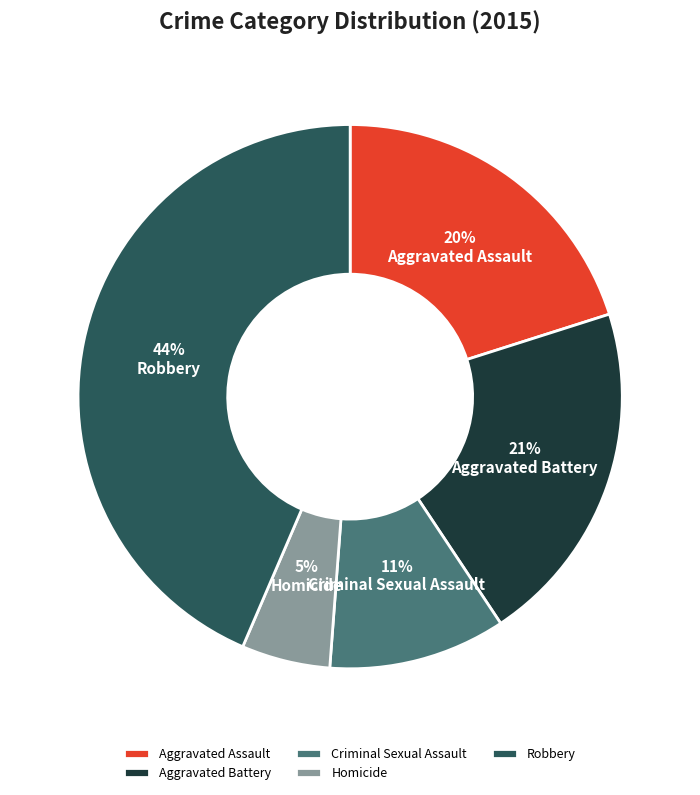

To the nearest percent, what is the combined percentage of Robbery and Criminal Sexual Assault?

54%